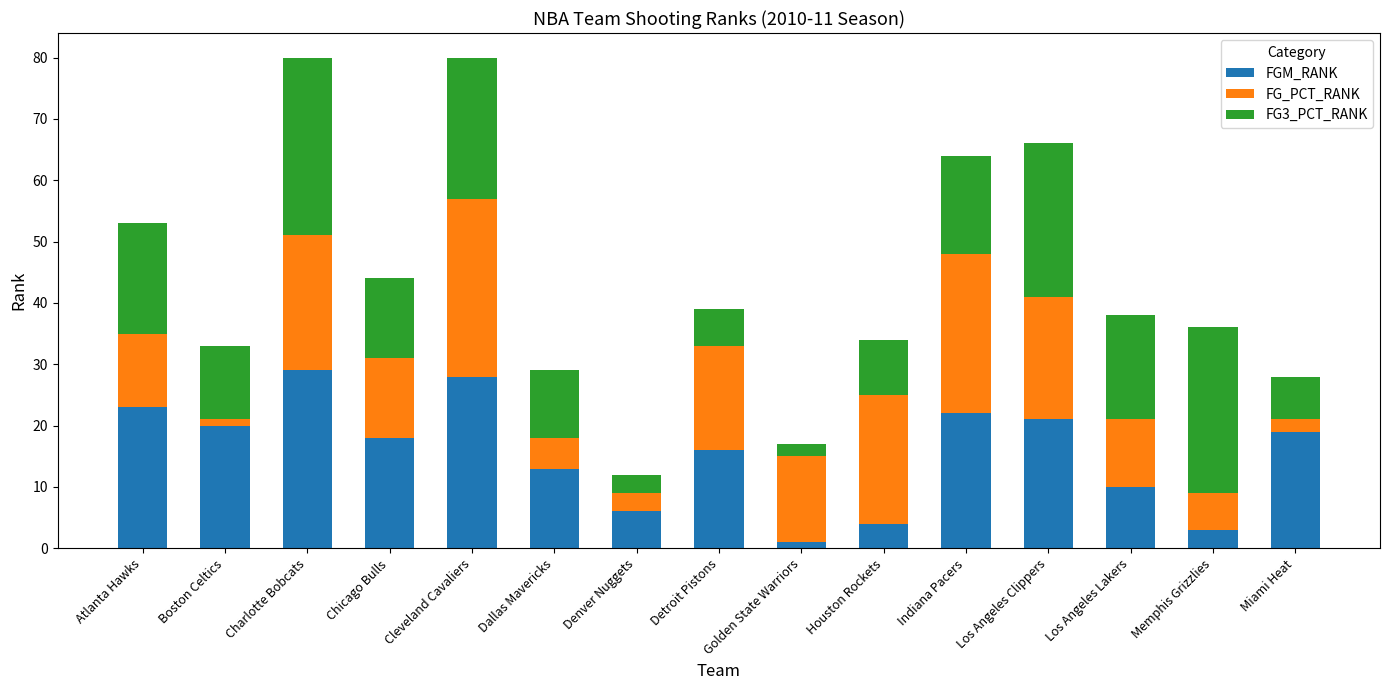

How many values in the FGM_RANK series are below 18?

7